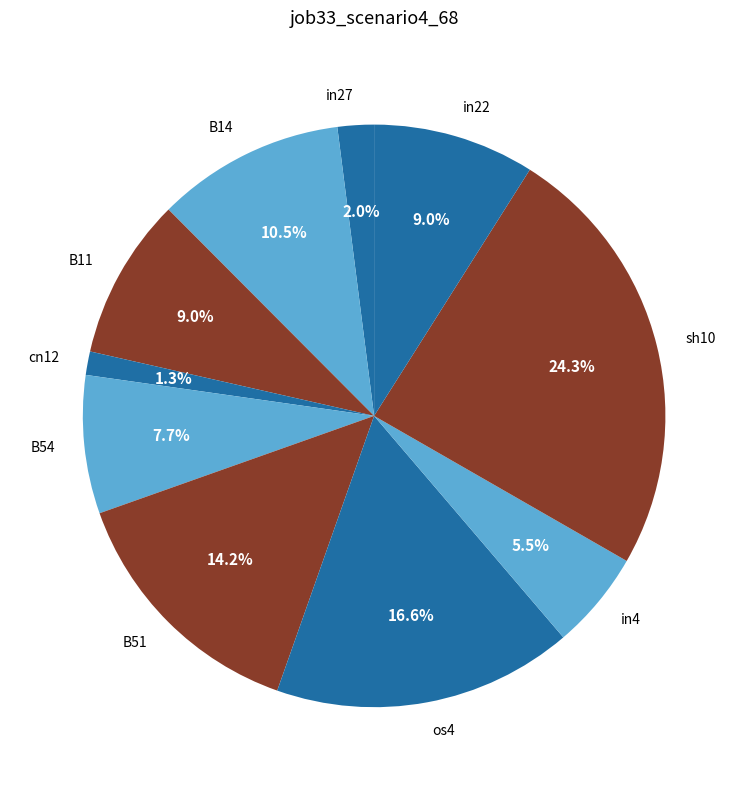

Between in4 and in22, which is larger?

in22